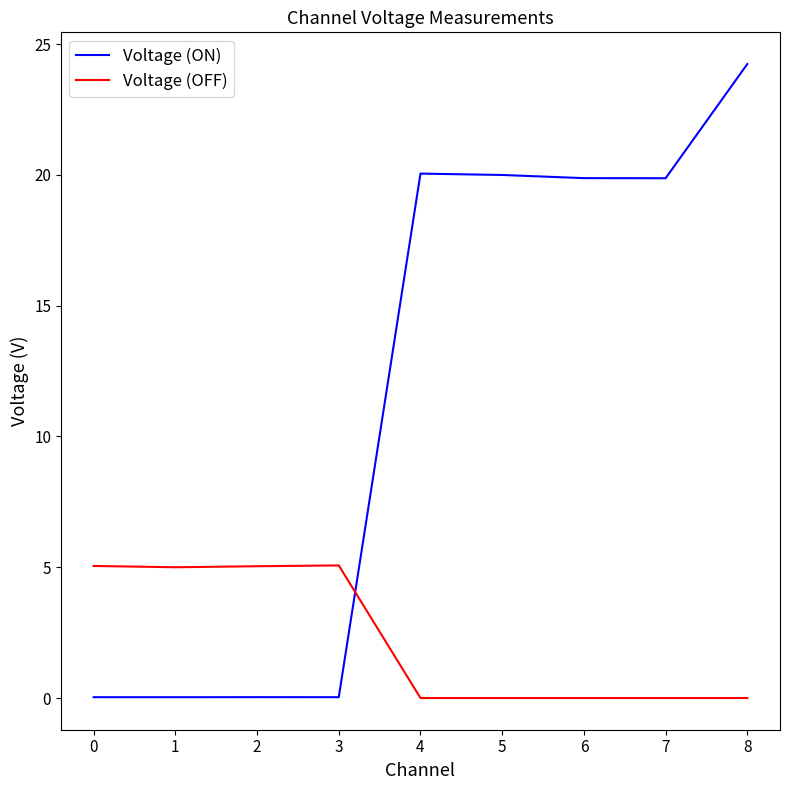

Rank the series at 0 from lowest to highest value.

Voltage (ON), Voltage (OFF)